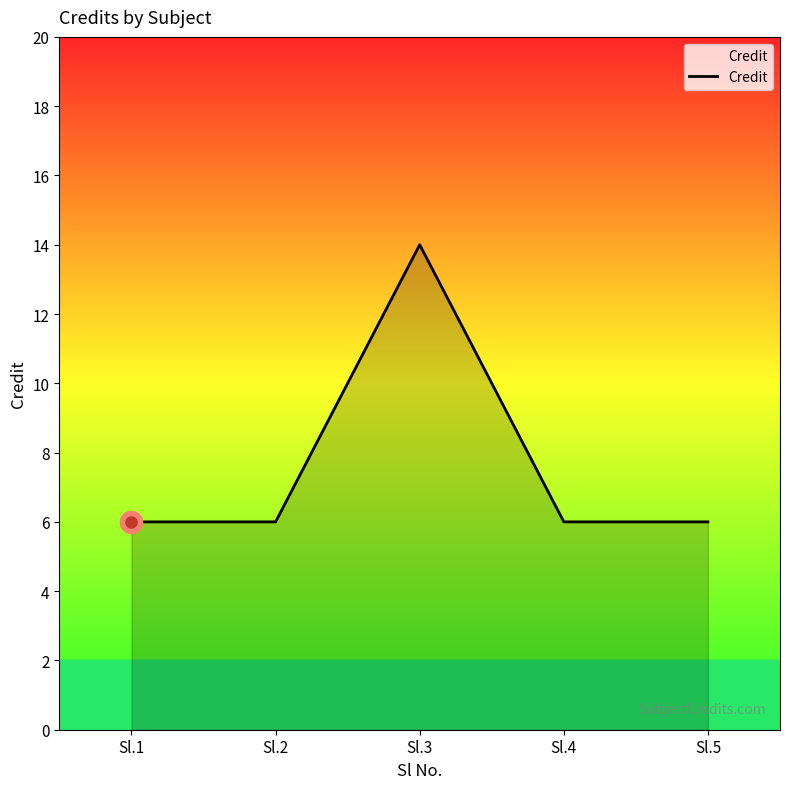

True or false: the data has more than 2 interior local peaks.

False